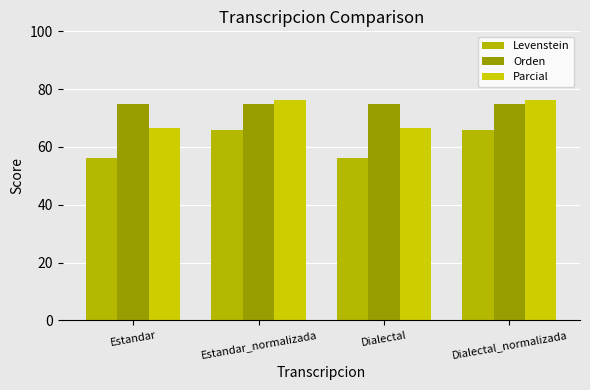

Reading right to left, what are all the values shown in this chart?

Levenstein: Dialectal_normalizada=66.0	Dialectal=56.1	Estandar_normalizada=66.0	Estandar=56.1
Orden: Dialectal_normalizada=75.0	Dialectal=75.0	Estandar_normalizada=75.0	Estandar=75.0
Parcial: Dialectal_normalizada=76.3	Dialectal=66.7	Estandar_normalizada=76.3	Estandar=66.7